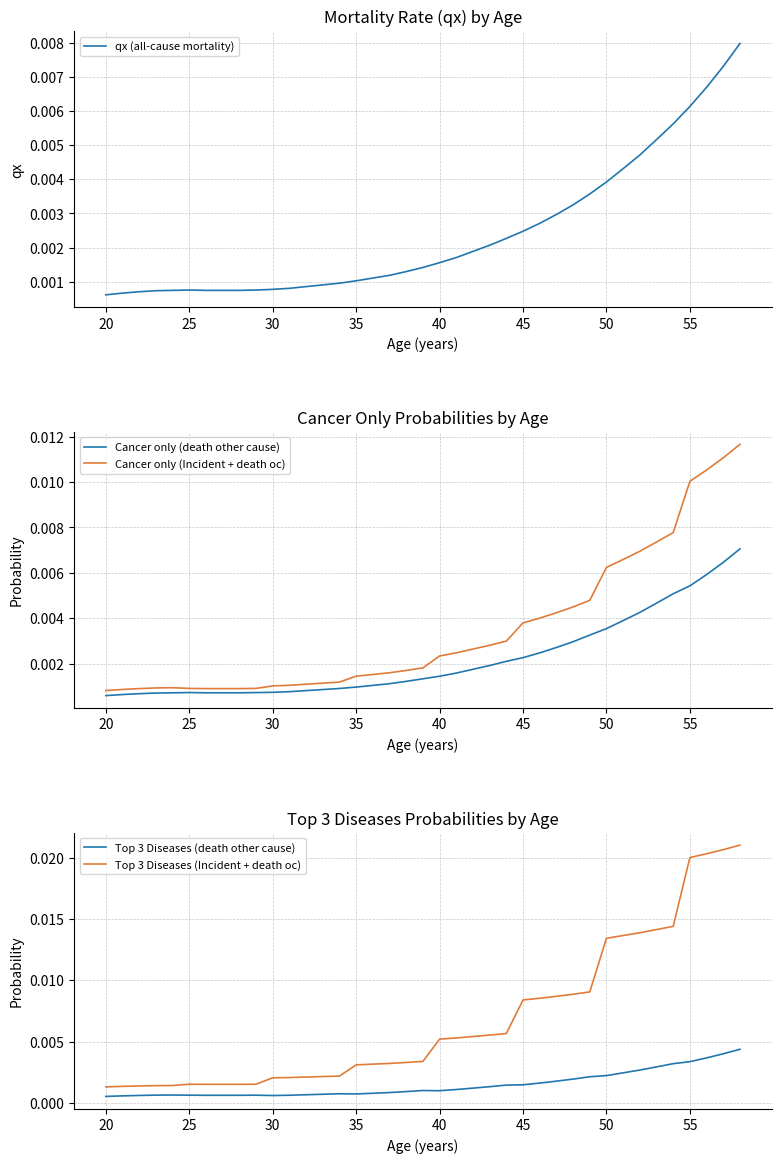

True or false: Top 3 Diseases (Incident + death oc) and Top 3 Diseases (death other cause) intersect in this chart.

False